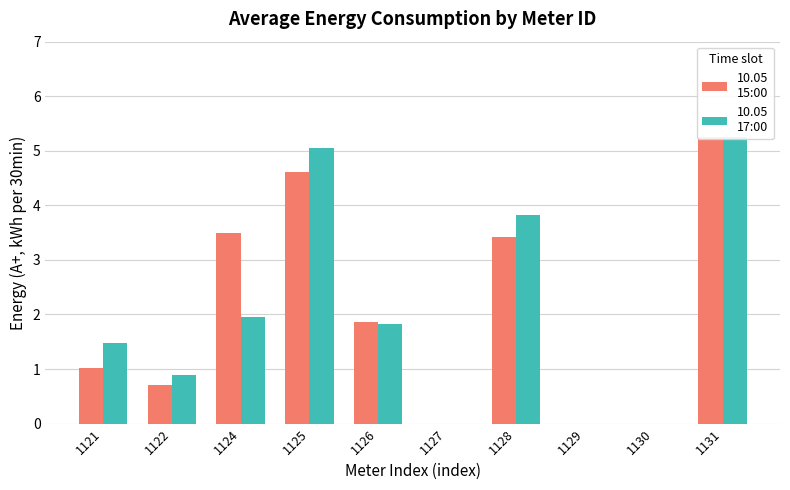

Which series changed the most between 1121 and 1129?

10.05
17:00